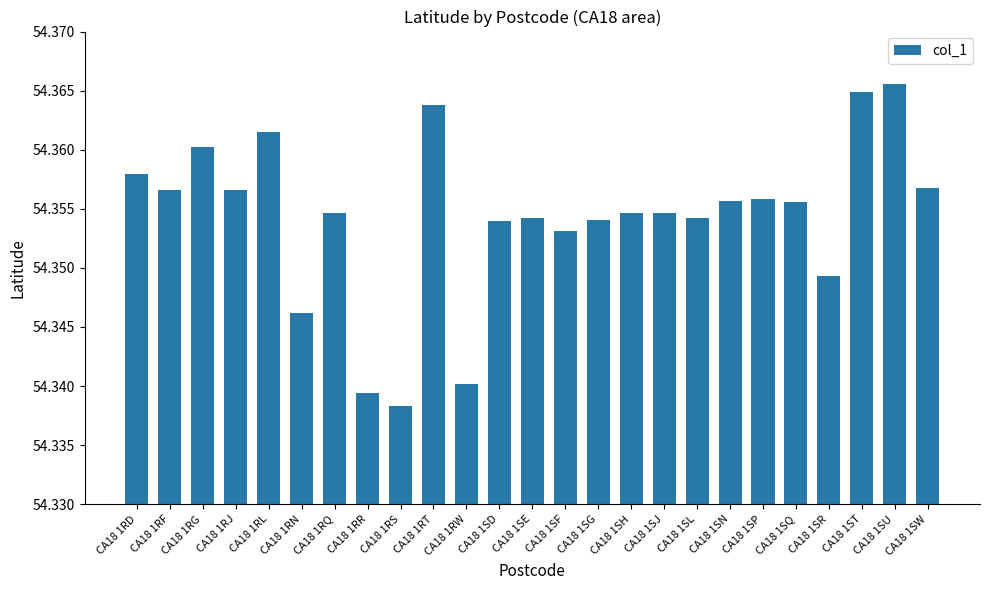

What is the sum of all values?

1358.9